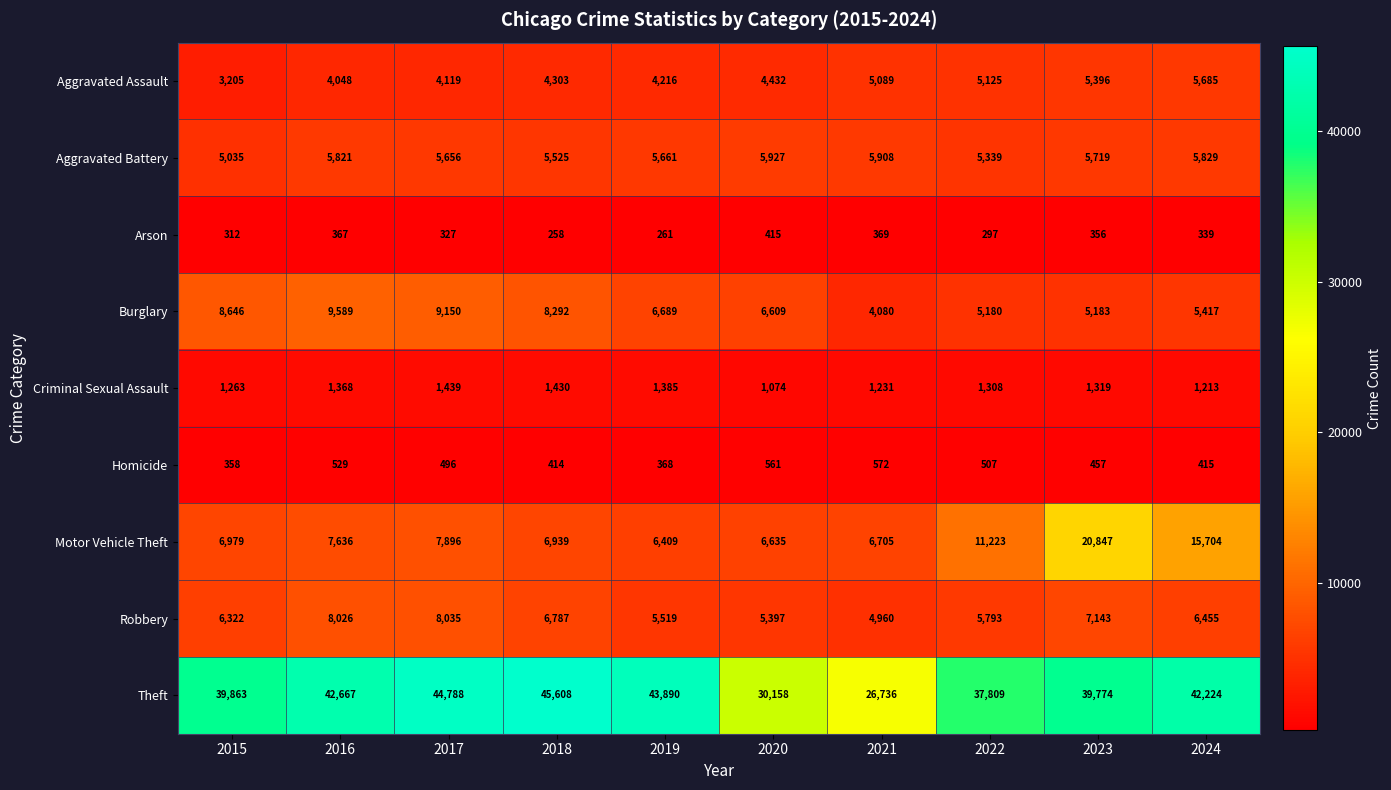

The value of Aggravated Assault at 2019 is 5806. True or false?

False